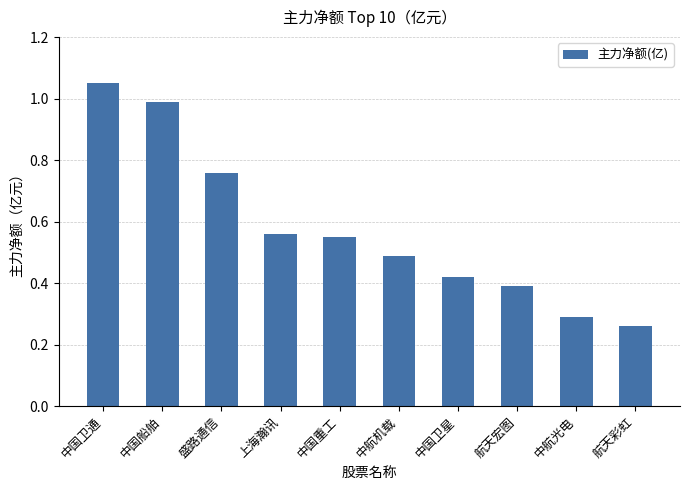

Rank the categories by value from highest to lowest.

中国卫通, 中国船舶, 盛路通信, 上海瀚讯, 中国重工, 中航机载, 中国卫星, 航天宏图, 中航光电, 航天彩虹